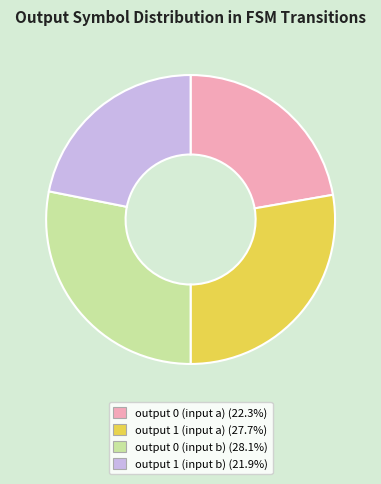

What is the ratio of the value at output 1 (input b) to the value at output 0 (input b)?

0.8